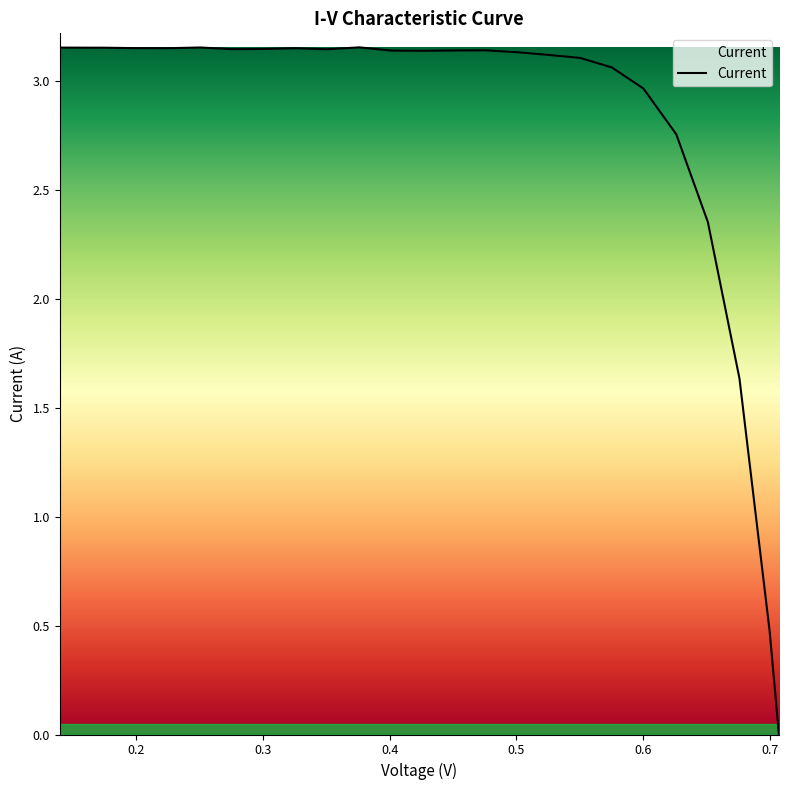

Reading left to right, transcribe all the data shown in this chart.

3.2	3.2	3.2	3.2	3.2	3.2	3.2	3.1	3.1	3.2	3.1	3.2	3.1	3.1	3.1	3.1	3.1	3.1	3.1	3.1	3.0	2.8	2.4	1.6	0.5	0.0